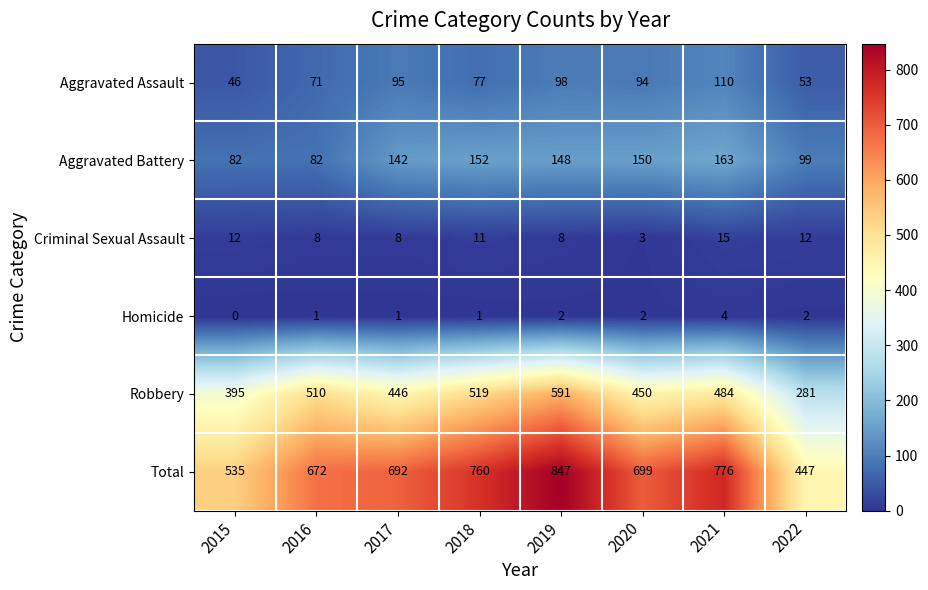

At which label does Aggravated Assault first exceed 94?

2017